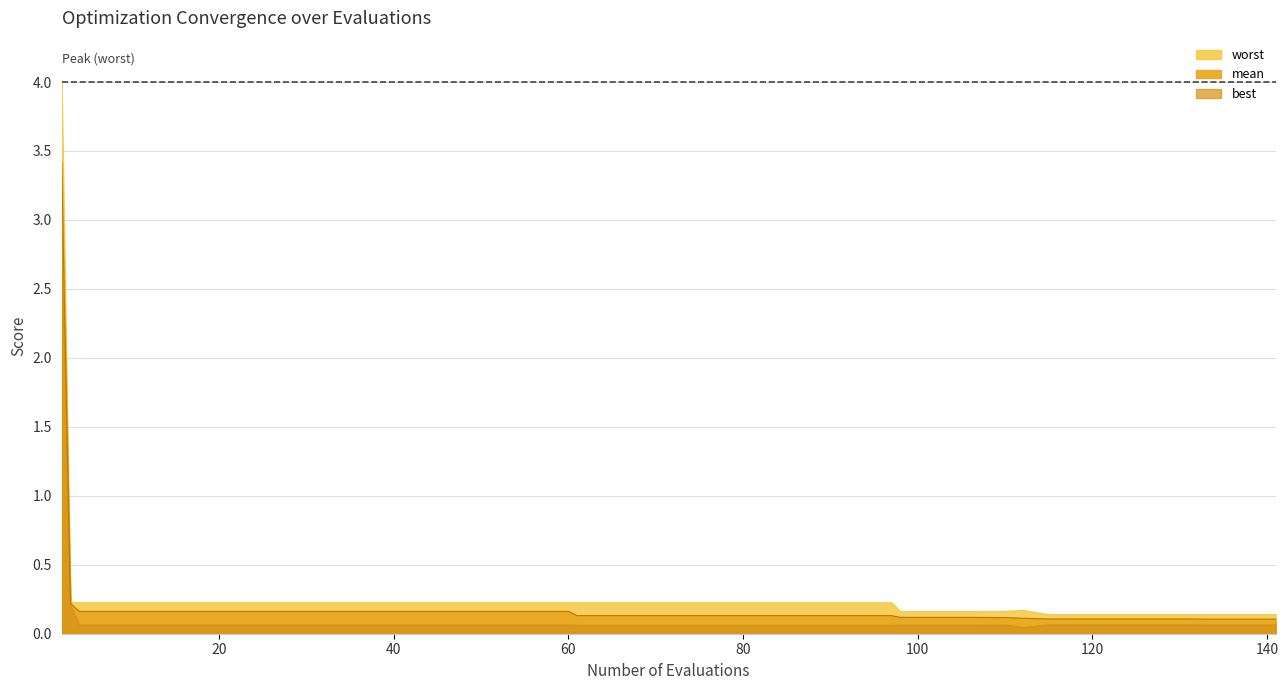

True or false: best has a value of 0.1 at 3.

True